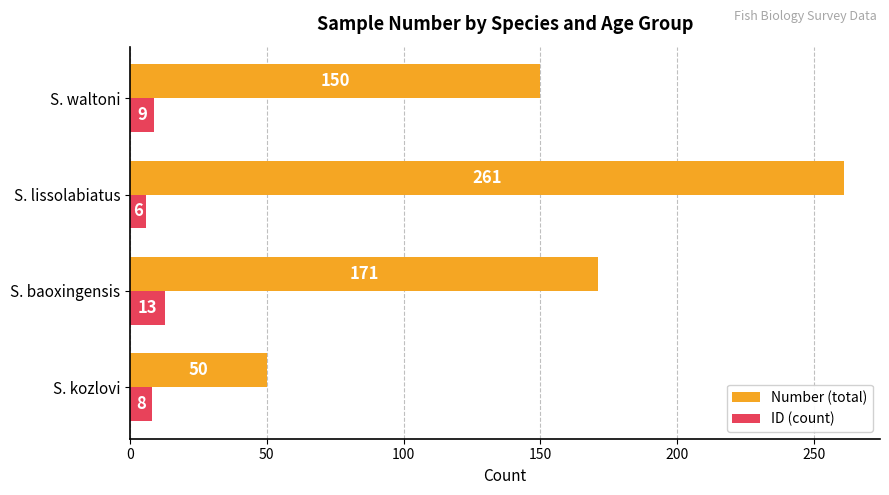

Read the Number (total) value at S. waltoni.

150